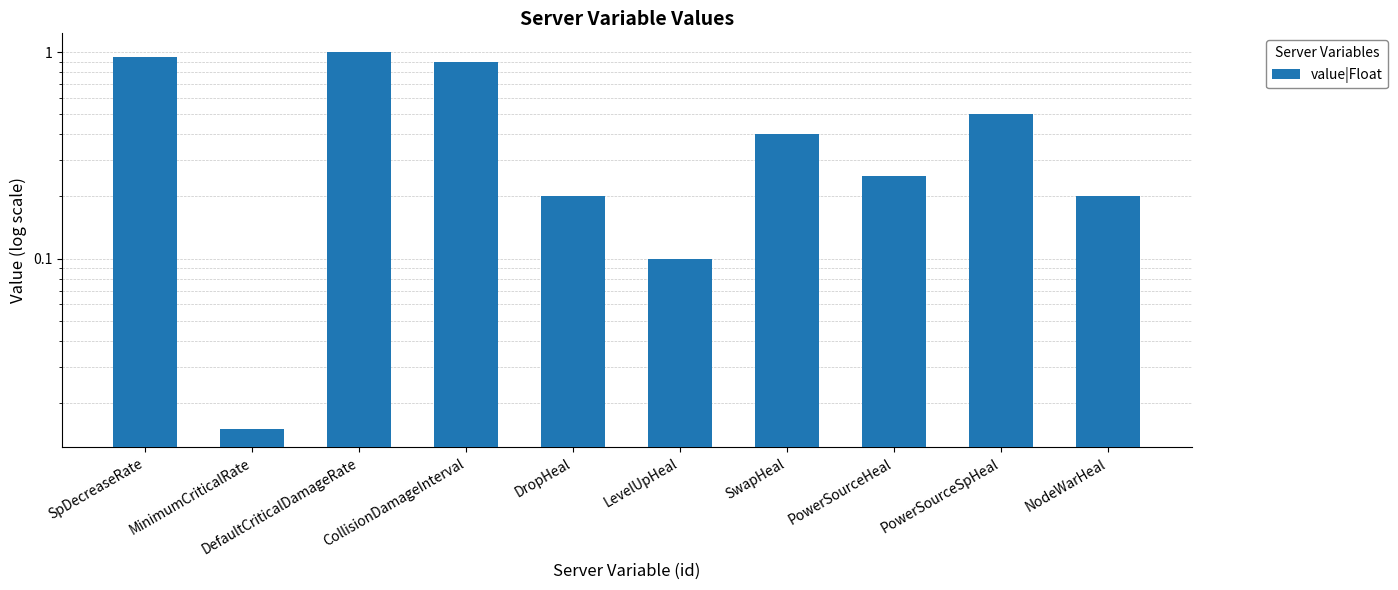

What is the label of the 10th bar from the right?

SpDecreaseRate